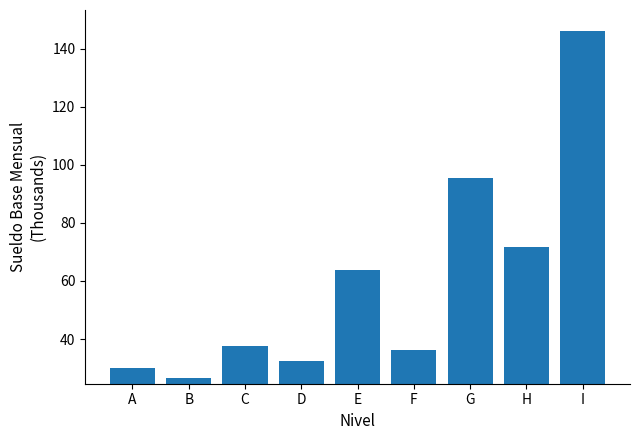

Reading right to left, list all the values displayed in this chart.

I=146.0	H=71.6	G=95.3	F=36.1	E=64.0	D=32.3	C=37.7	B=26.8	A=29.9